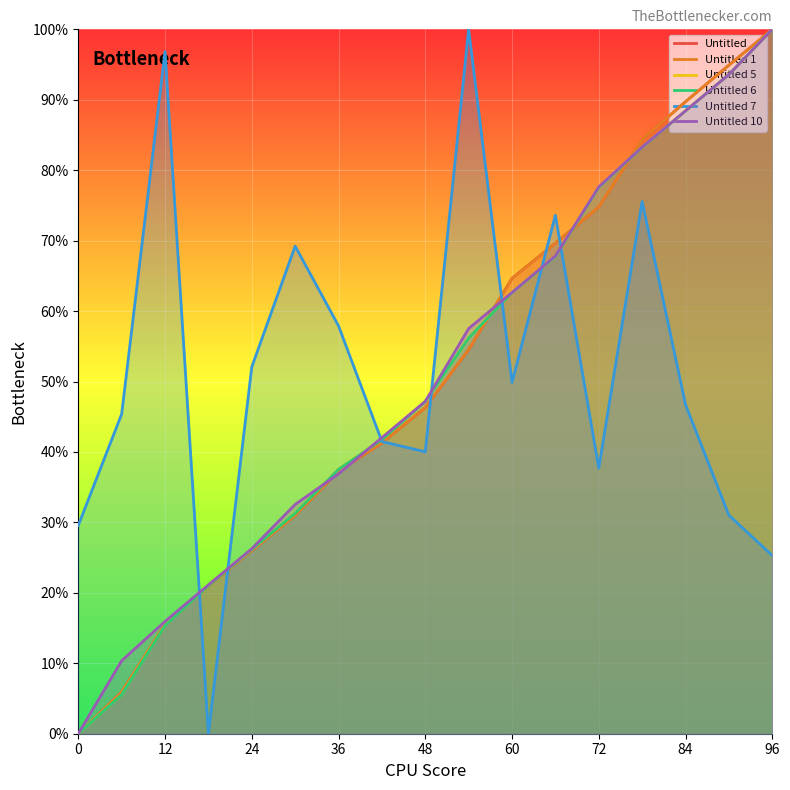

Which category has the highest value in the Untitled series?

96